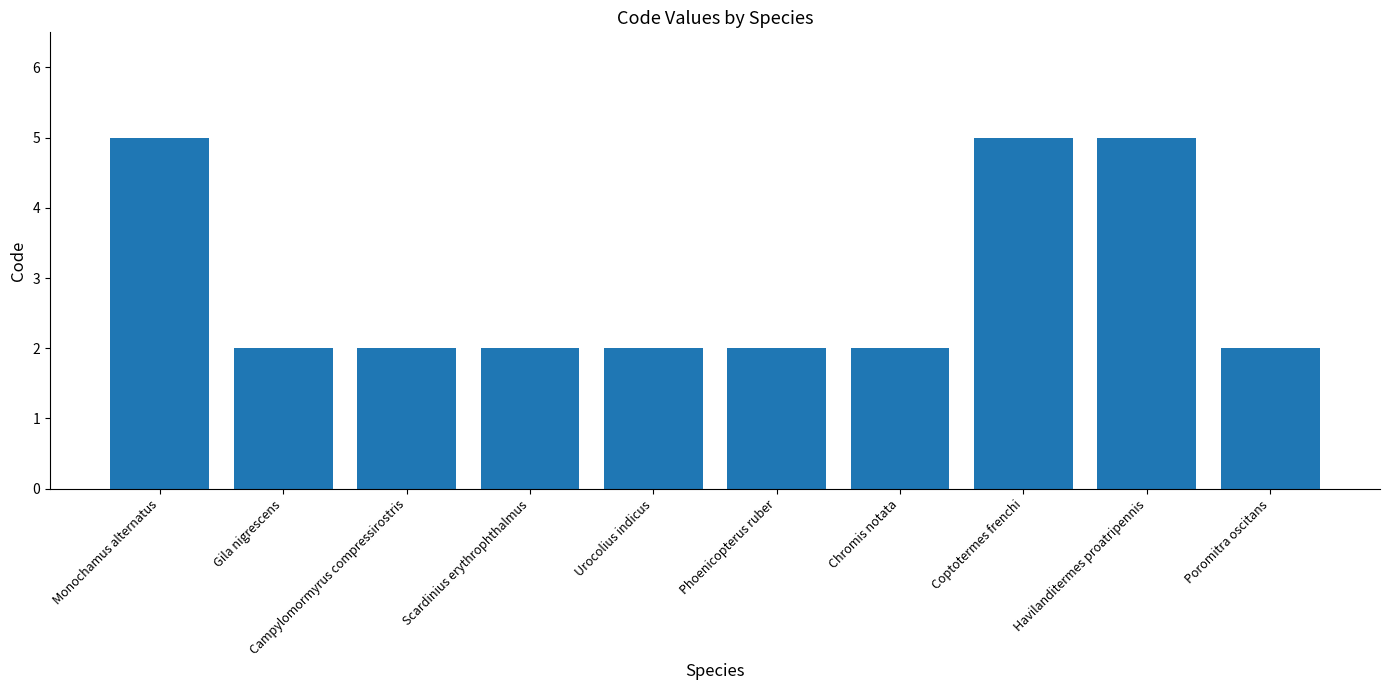

What is the difference between the values at Chromis notata and Havilanditermes proatripennis?

3